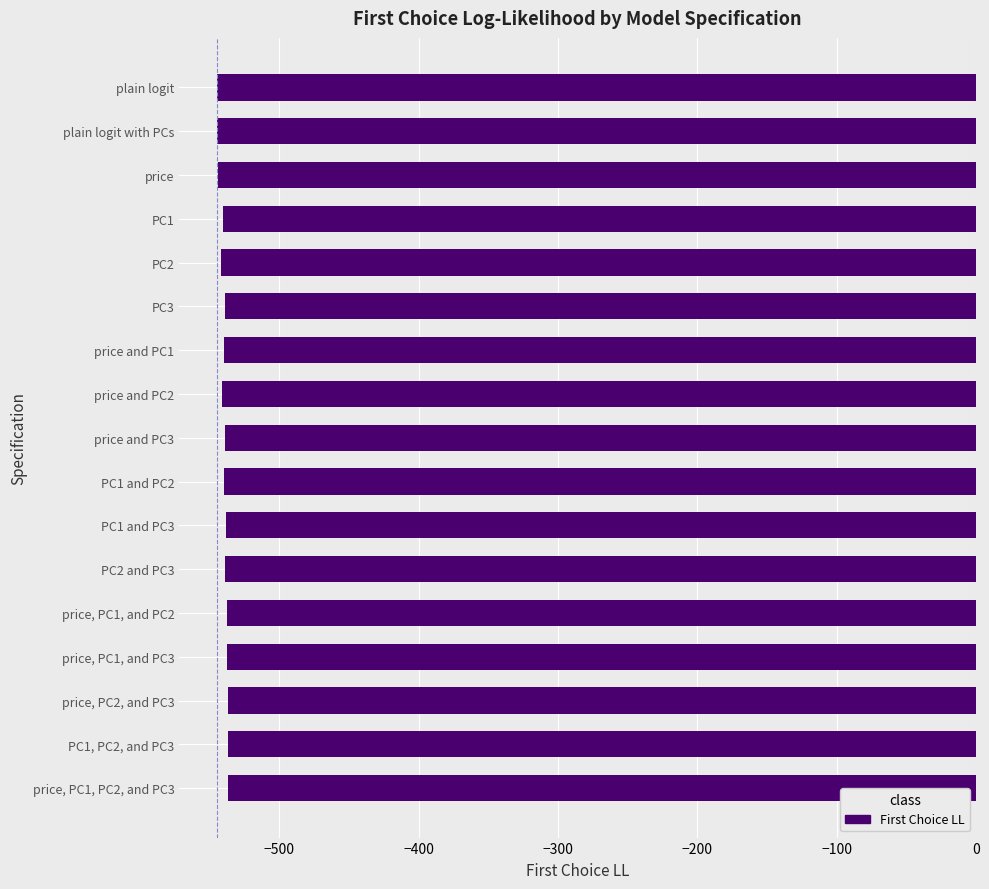

What is the value of the 14th bar from the top?

-537.3